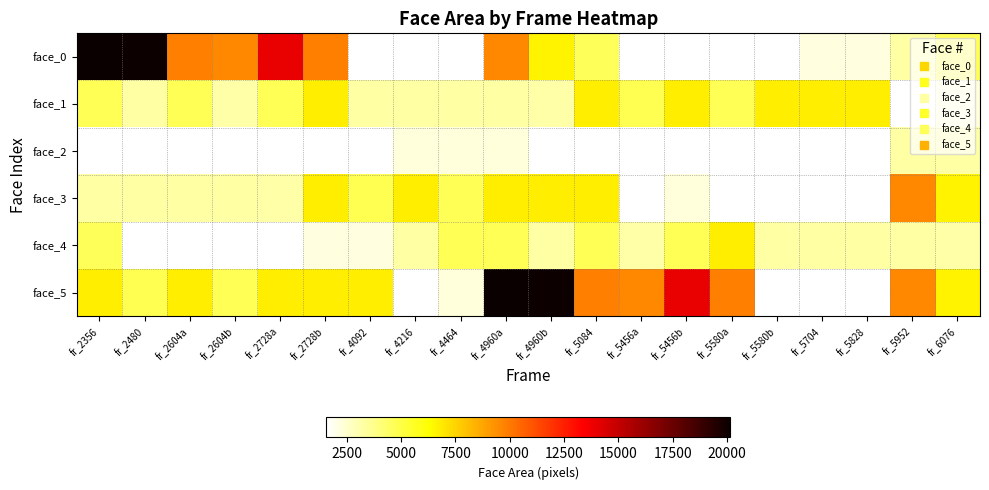

At which category does the chart reach its peak across all series?

fr_2356